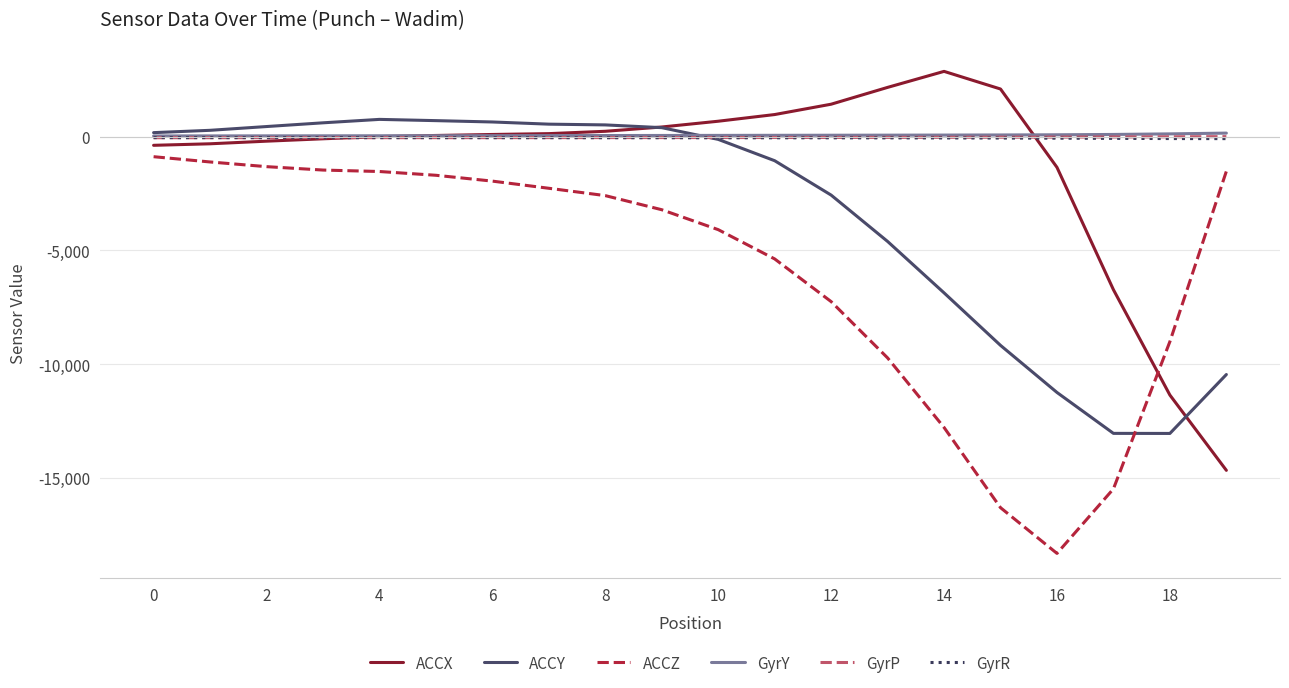

True or false: ACCZ and GyrR cross at least once.

False